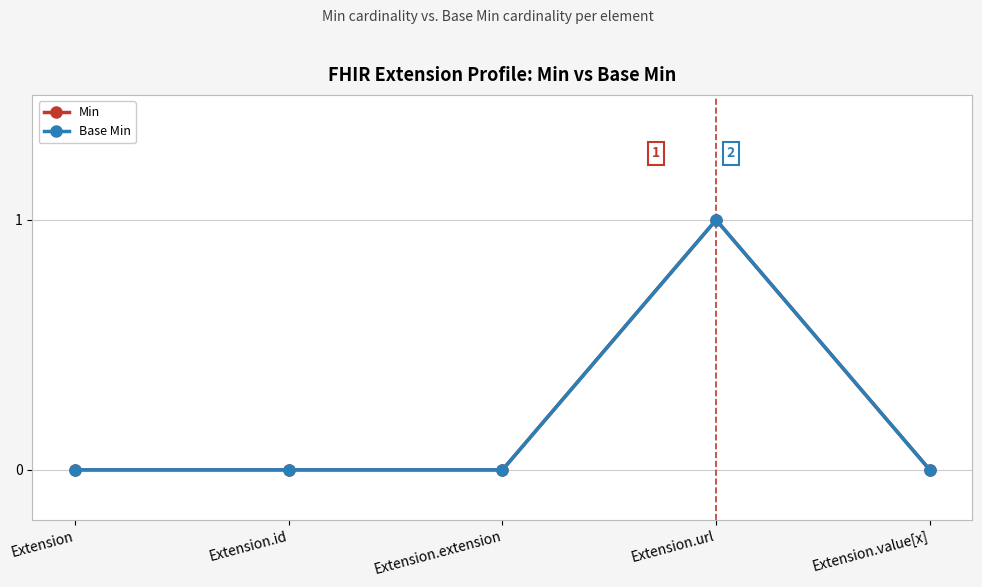

What position from the left is Extension.value[x]?

5